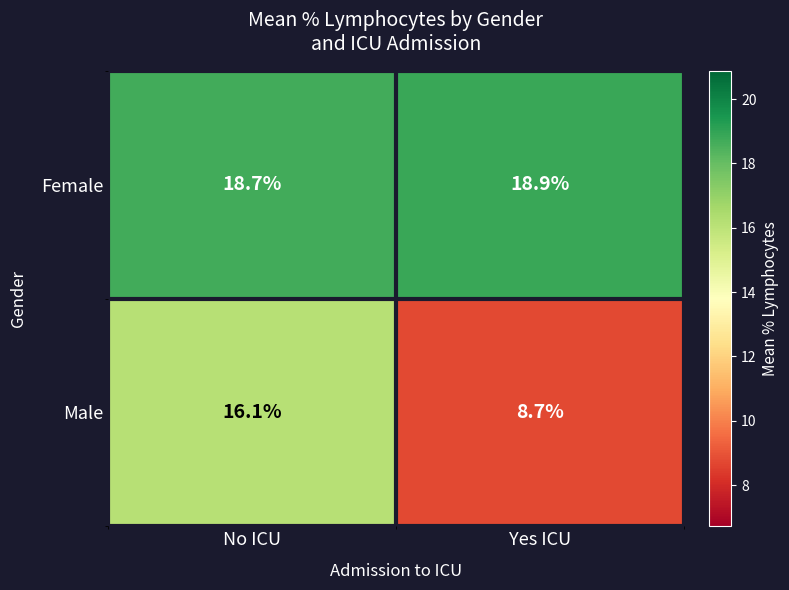

Where does the Male series first go above 16?

No ICU